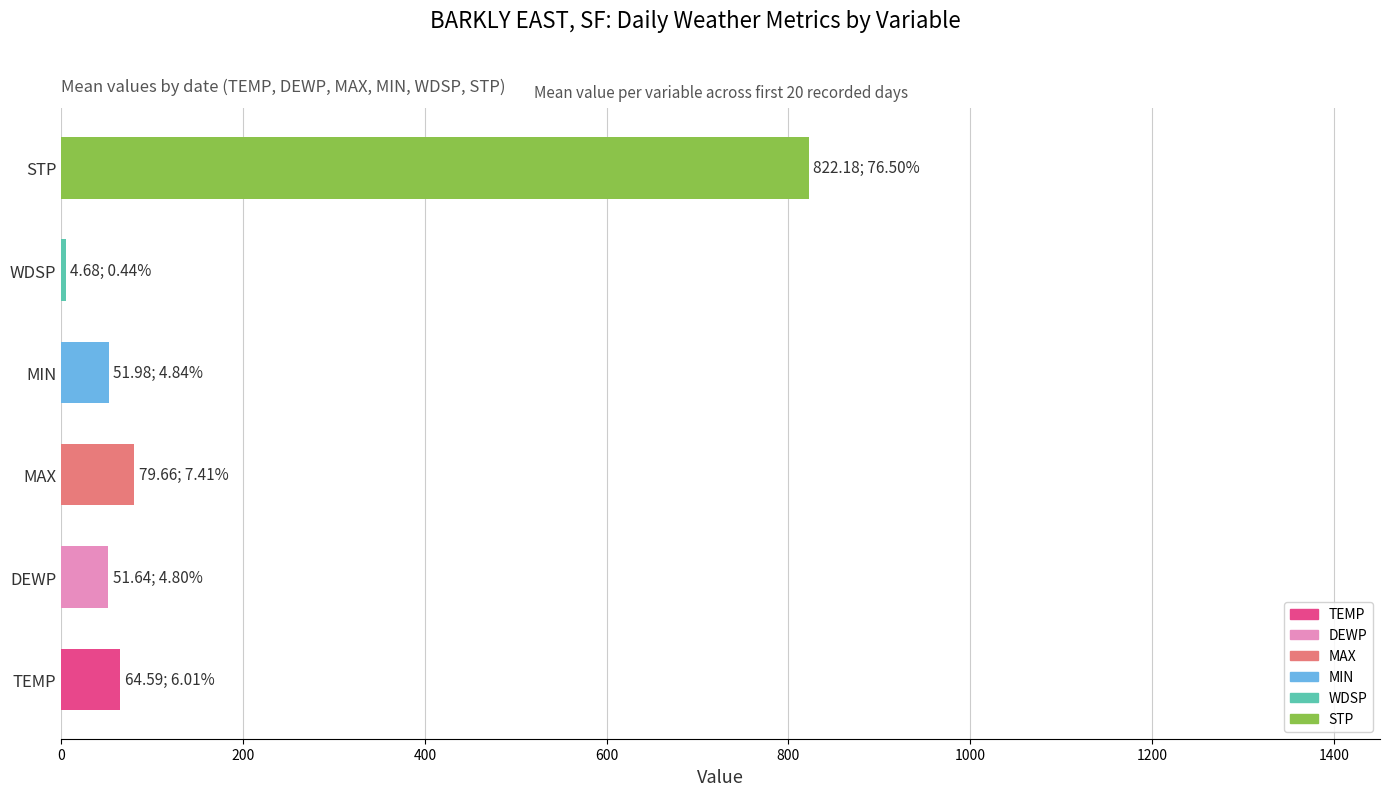

Is it true that the value at MIN is 52.0?

True